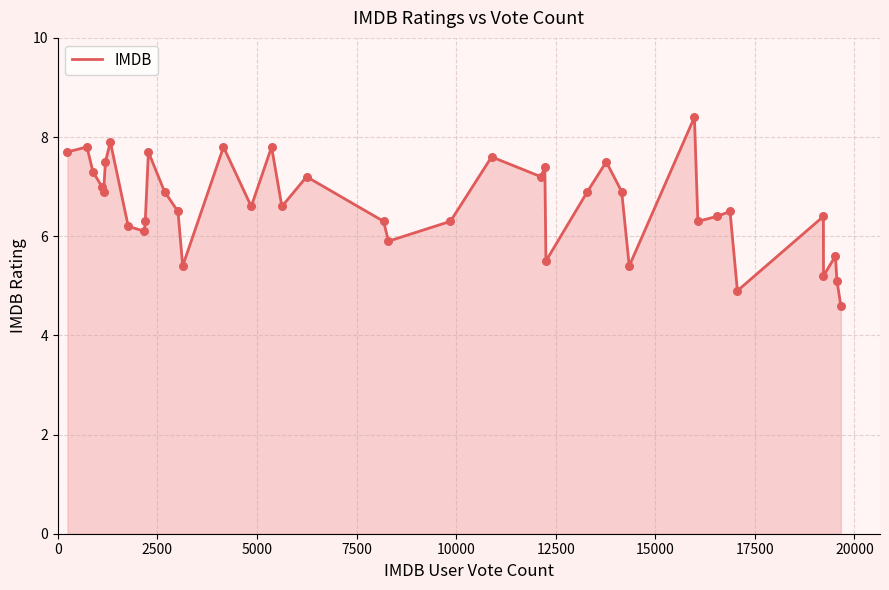

What is the maximum value shown in the chart?

8.4